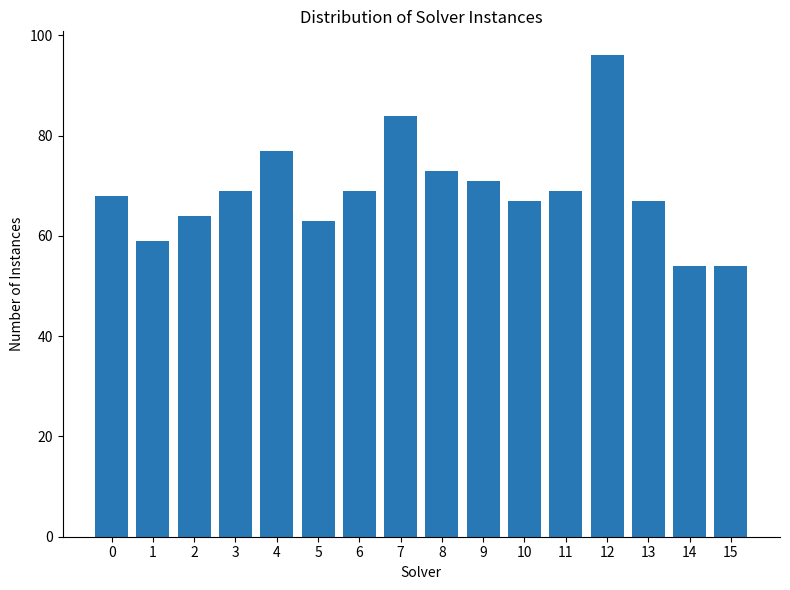

Is it true that the value at 7 is 25?

False